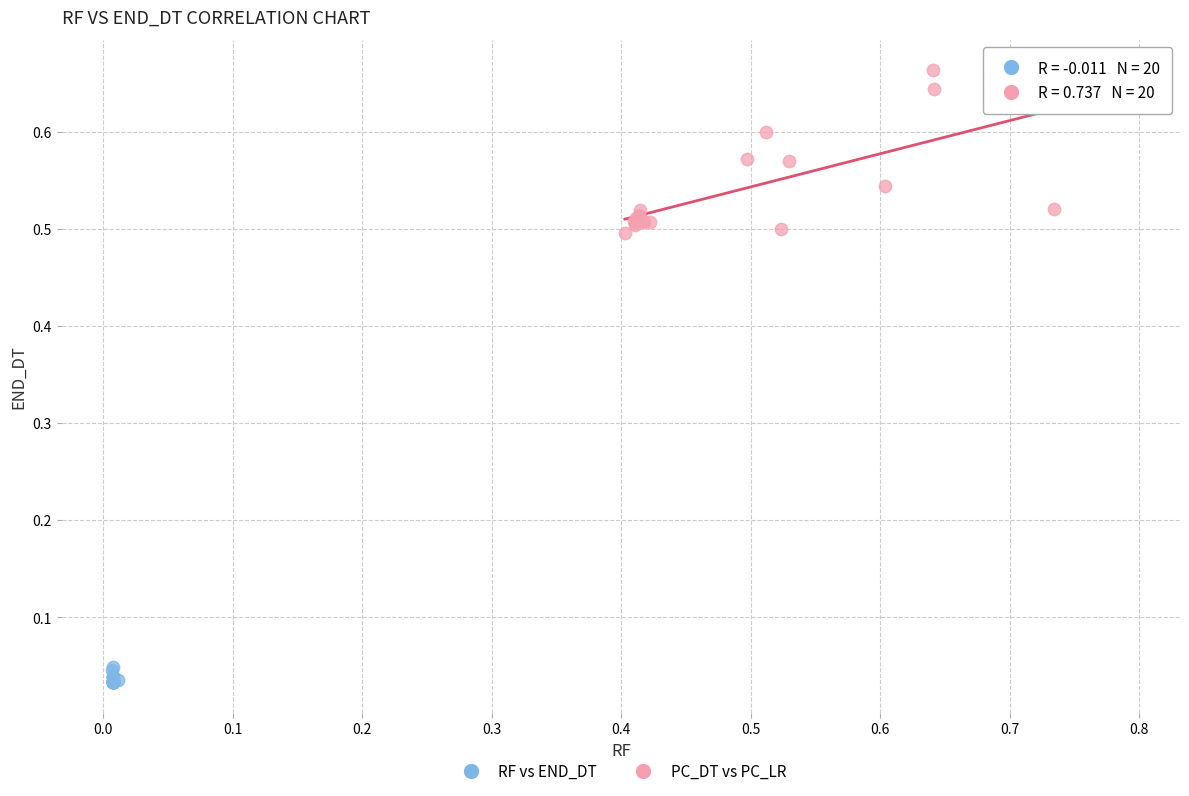

Which series reaches the minimum Y coordinate?

RF vs END_DT